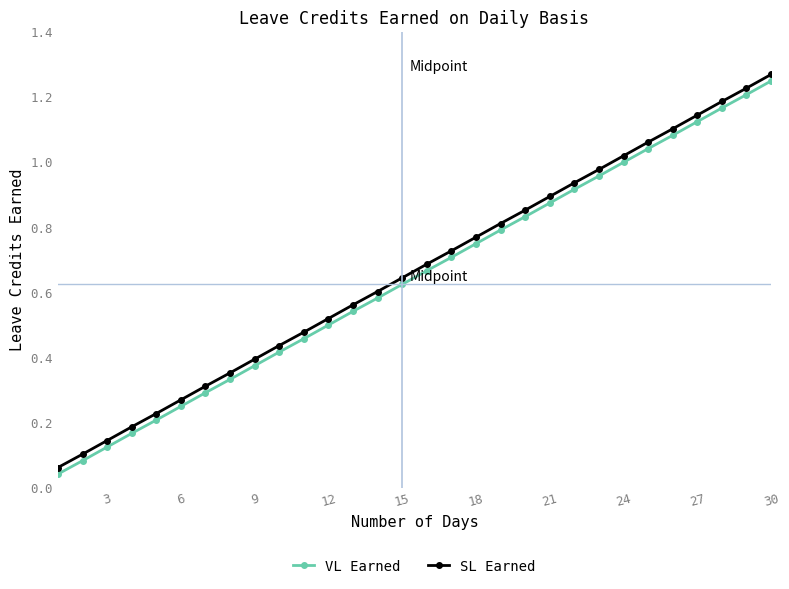

Rank the series by their maximum value, from lowest to highest.

VL Earned, SL Earned